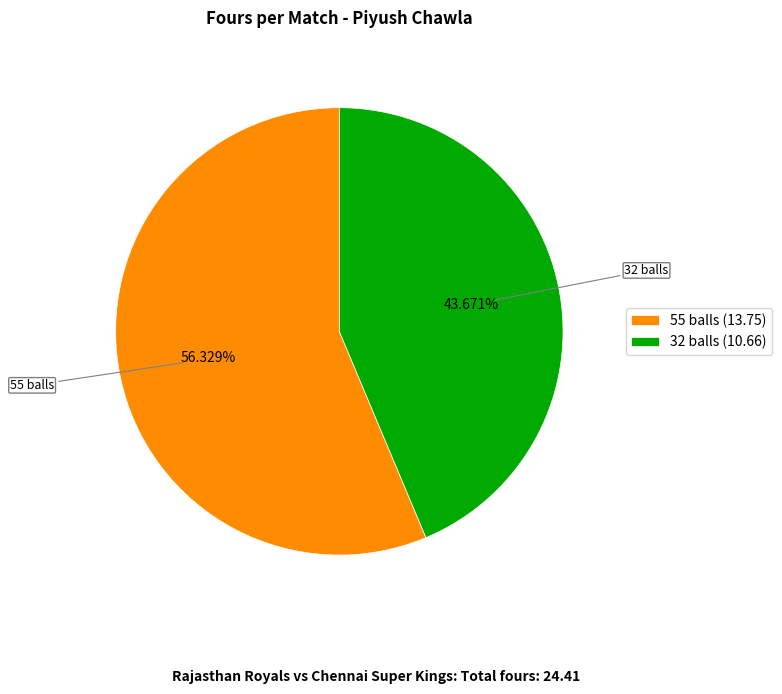

How many segments does this pie chart have?

2